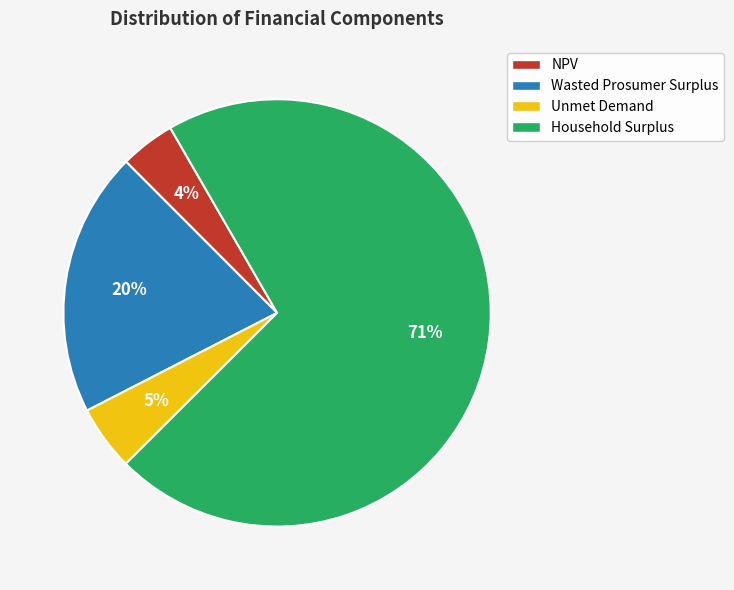

Which category has the biggest portion of the pie?

Household Surplus